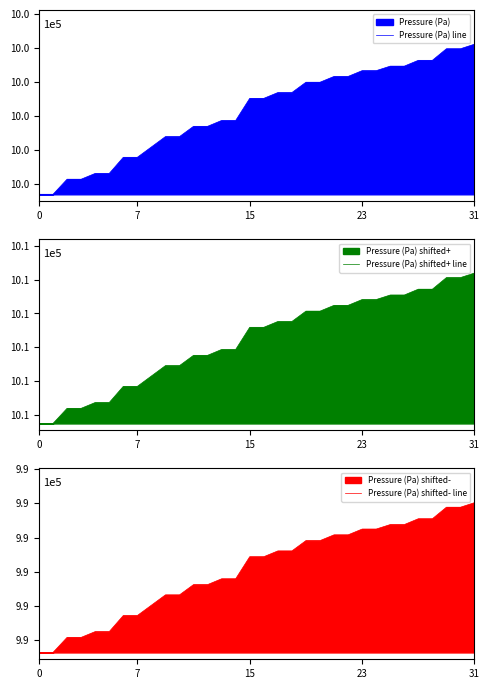

Reading right to left, list all the values displayed in this chart.

Pressure (Pa) line: 99545.5	99544.9	99544.9	99543.2	99543.2	99542.3	99542.3	99541.6	99541.6	99540.8	99540.8	99539.9	99539.9	99538.4	99538.4	99537.6	99537.6	99534.3	99534.3	99533.5	99533.5	99531.9	99531.9	99530.4	99528.9	99528.9	99526.5	99526.5	99525.7	99525.7	99523.4	99523.4
Pressure (Pa) shifted+ line: 100541.0	100540.3	100540.3	100538.6	100538.6	100537.7	100537.7	100537.1	100537.1	100536.2	100536.2	100535.3	100535.3	100533.8	100533.8	100532.9	100532.9	100529.7	100529.7	100528.8	100528.8	100527.3	100527.3	100525.7	100524.2	100524.2	100521.8	100521.8	100520.9	100520.9	100518.7	100518.7
Pressure (Pa) shifted- line: 98550.1	98549.4	98549.4	98547.7	98547.7	98546.9	98546.9	98546.2	98546.2	98545.4	98545.4	98544.5	98544.5	98543.0	98543.0	98542.2	98542.2	98539.0	98539.0	98538.1	98538.1	98536.6	98536.6	98535.1	98533.6	98533.6	98531.2	98531.2	98530.4	98530.4	98528.2	98528.2